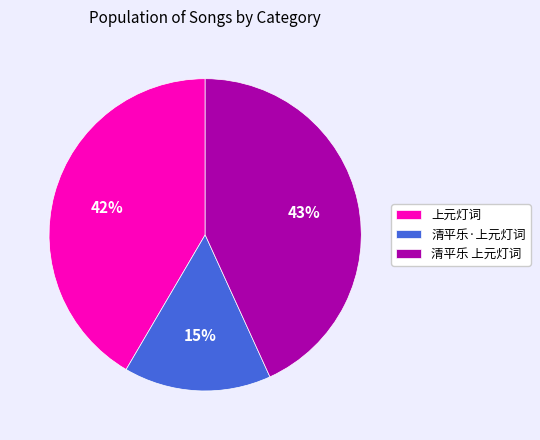

Is it true that 上元灯词 is 34% of the pie?

False